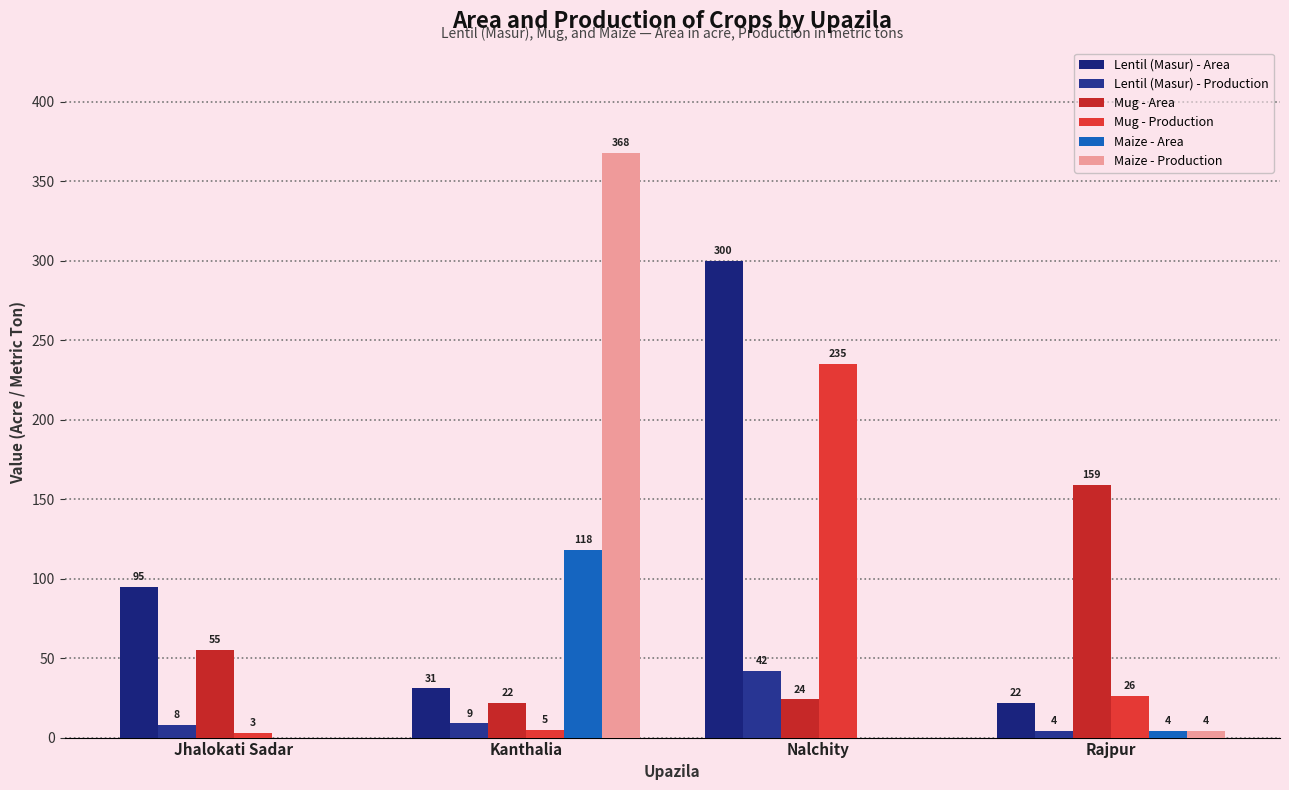

Reading right to left, extract all data points from this chart.

Lentil (Masur) - Area: Rajpur=22	Nalchity=300	Kanthalia=31	Jhalokati Sadar=95
Lentil (Masur) - Production: Rajpur=4	Nalchity=42	Kanthalia=9	Jhalokati Sadar=8
Mug - Area: Rajpur=159	Nalchity=24	Kanthalia=22	Jhalokati Sadar=55
Mug - Production: Rajpur=26	Nalchity=235	Kanthalia=5	Jhalokati Sadar=3
Maize - Area: Rajpur=4	Nalchity=0	Kanthalia=118	Jhalokati Sadar=0
Maize - Production: Rajpur=4	Nalchity=0	Kanthalia=368	Jhalokati Sadar=0